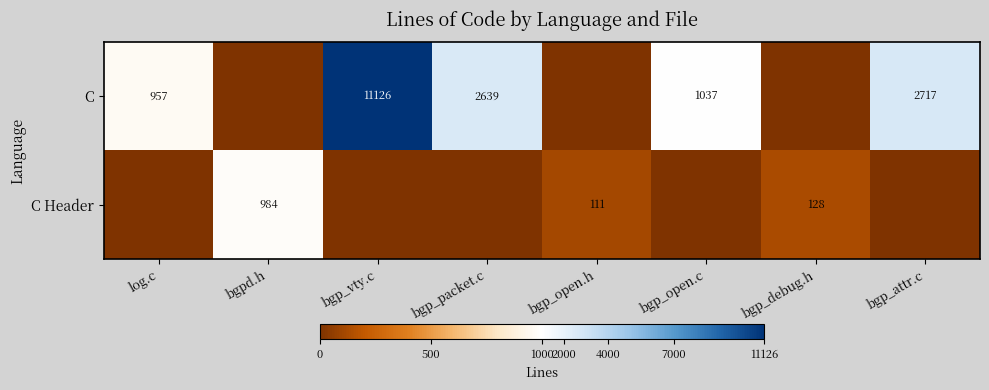

Is it true that C equals 294 at log.c?

False